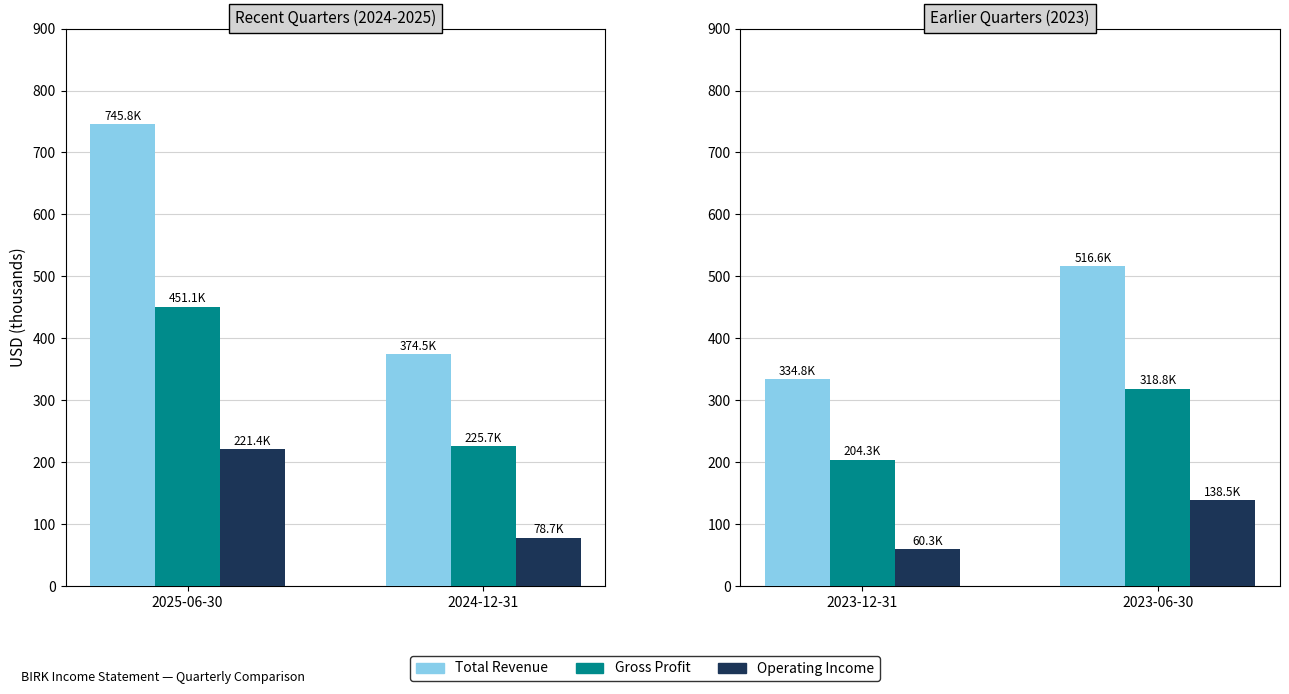

The Gross Profit series shows 123.6 at 2023-06-30. True or false?

False